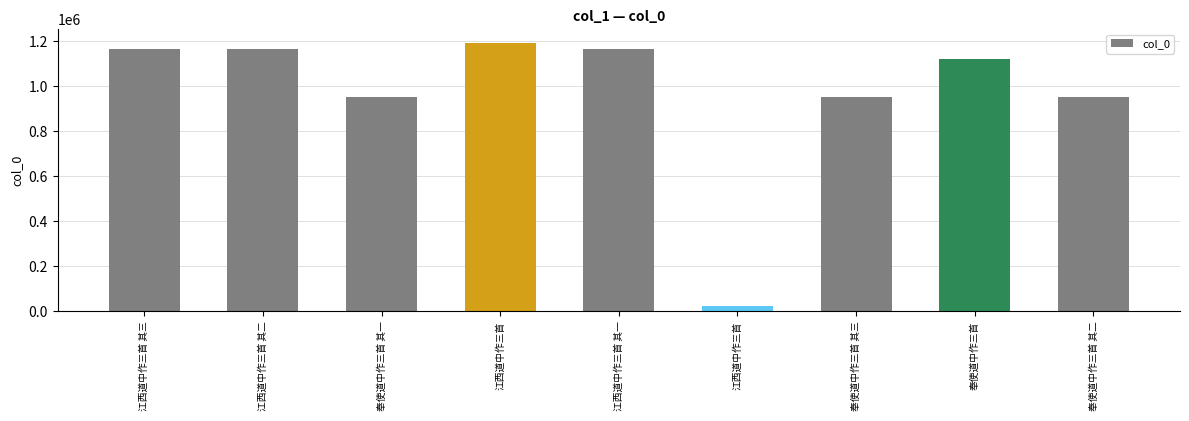

What is the difference between the maximum and second lowest values?

240223